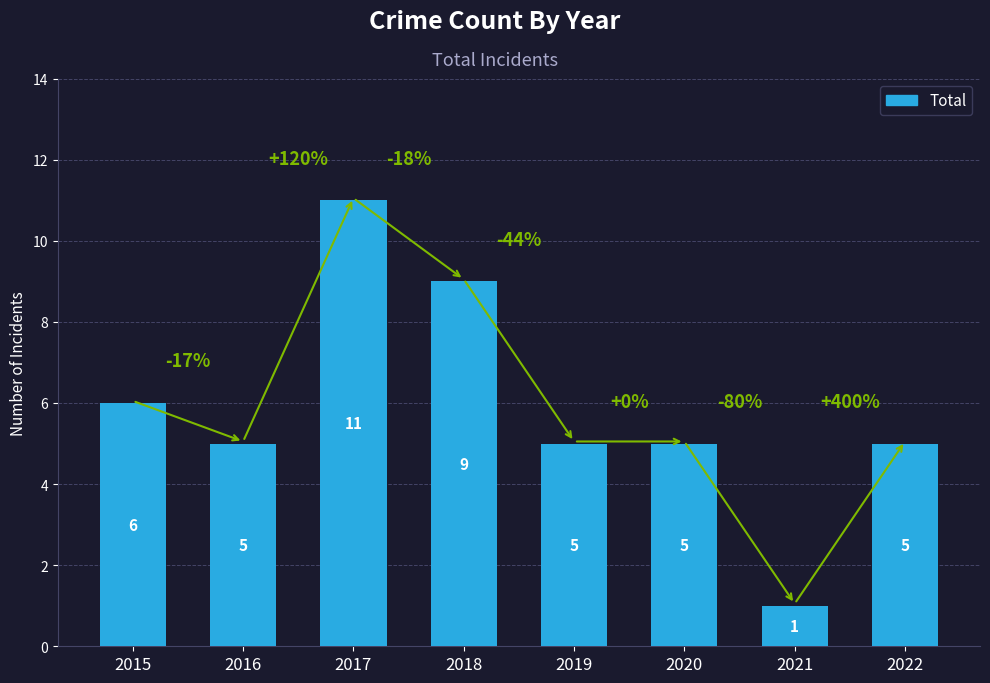

True or false: the data shows 5 at 2020.

True